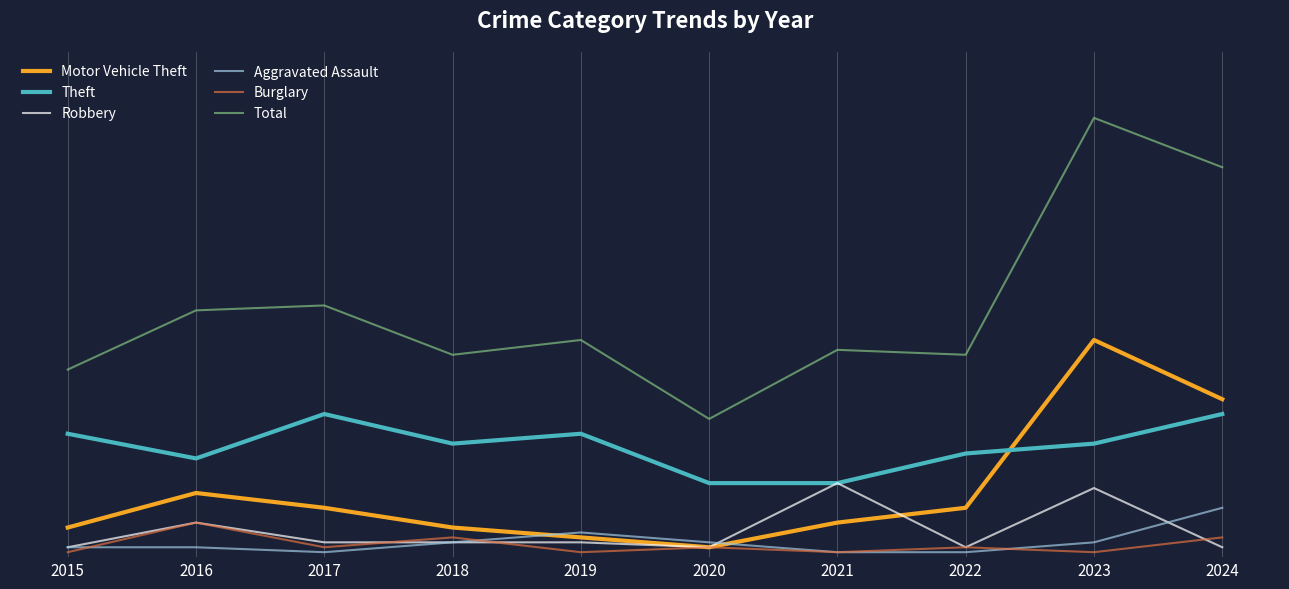

What is the maximum value shown in the chart?

89